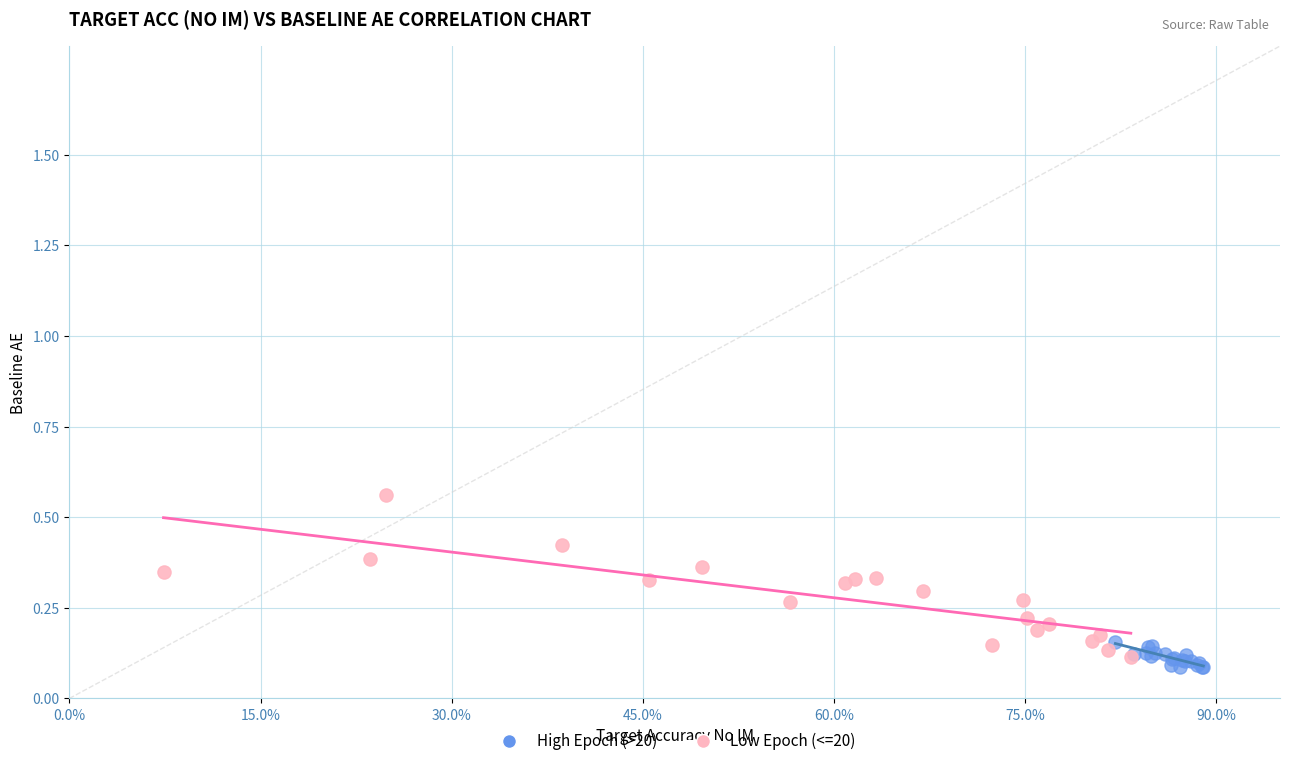

What are all the series names shown in the legend?

High Epoch (>20), Low Epoch (<=20)